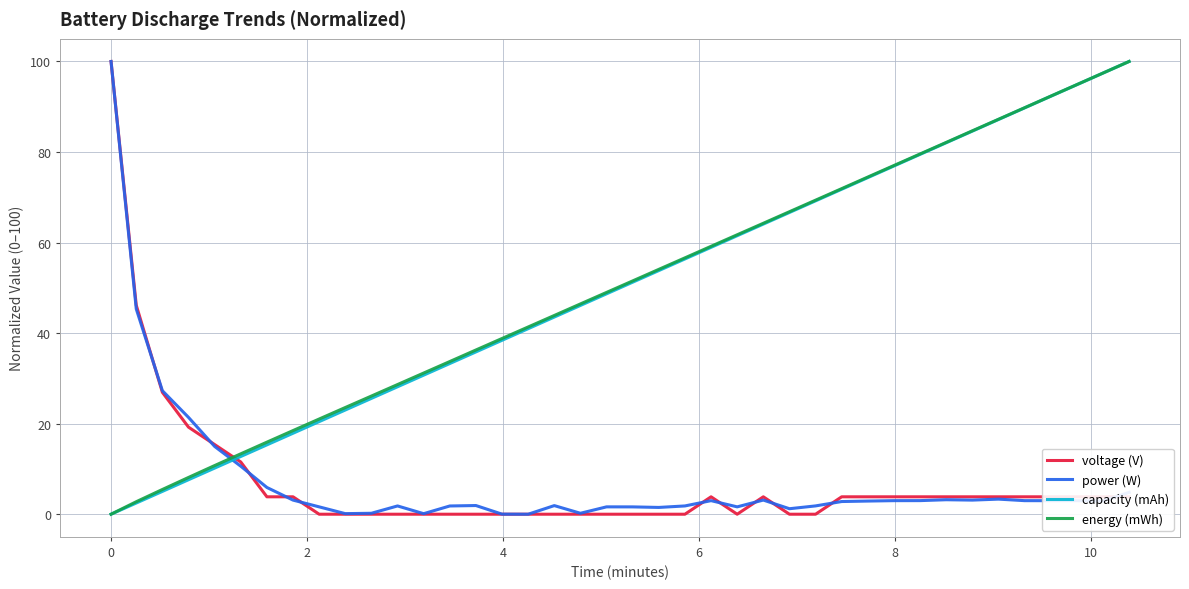

How many intersections are there between capacity (mAh) and power (W)?

1